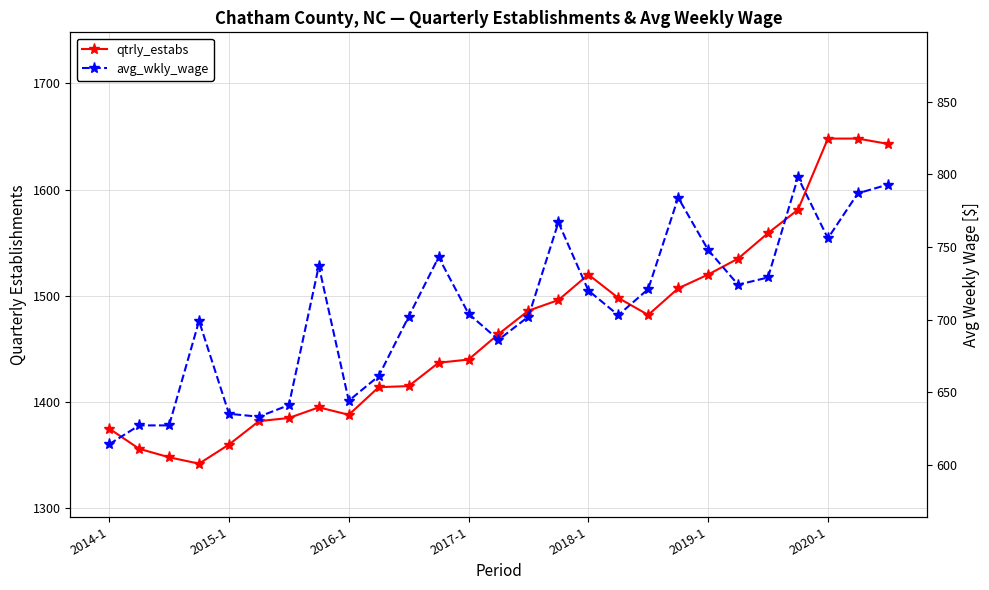

Where is avg_wkly_wage nearest to the value 706?

2017-1